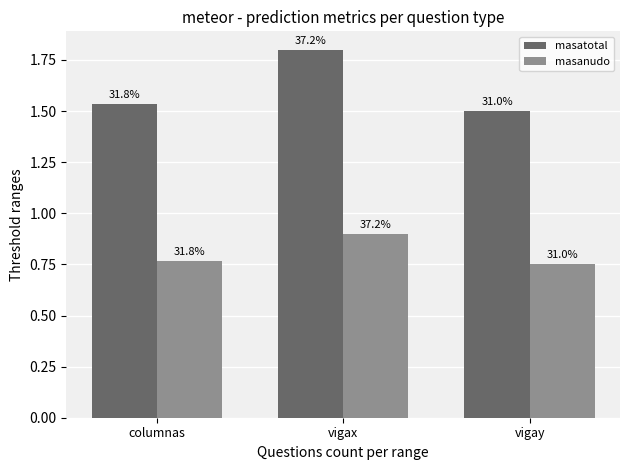

List the labels in order of masatotal value, smallest first.

vigay, columnas, vigax